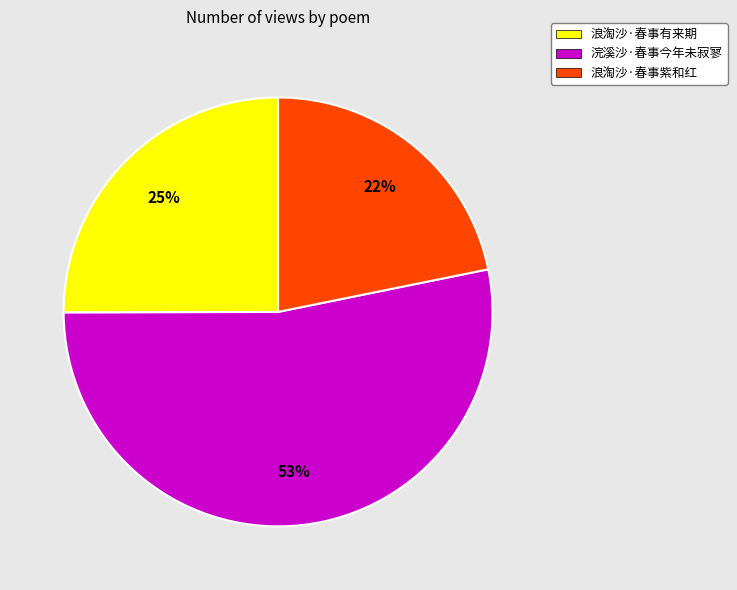

Between 浪淘沙·春事紫和红 and 浣溪沙·春事今年未寂寥, which is larger?

浣溪沙·春事今年未寂寥